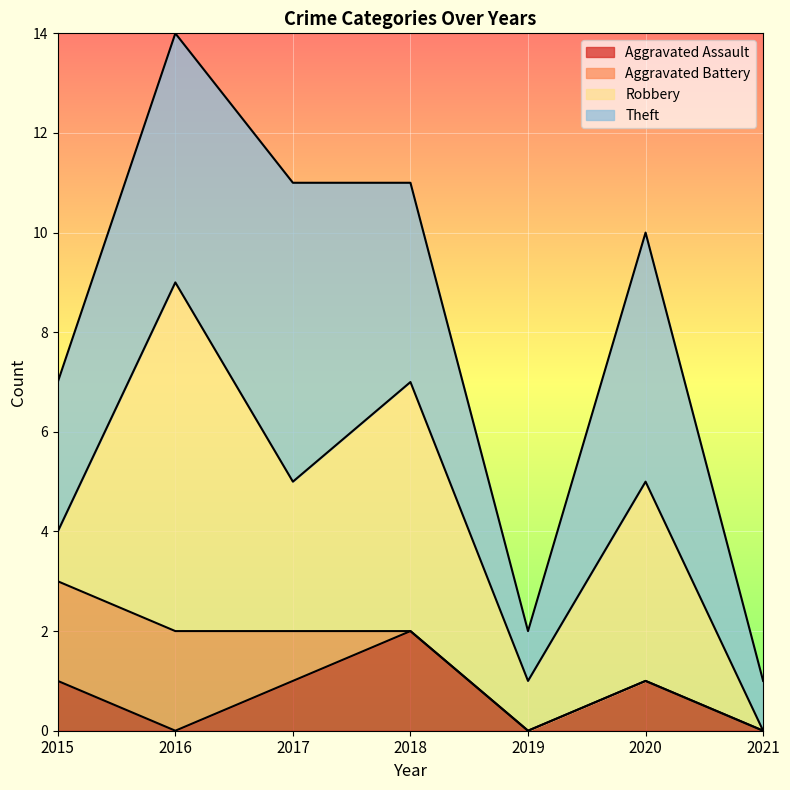

Where is Aggravated Assault nearest to the value 1?

2015